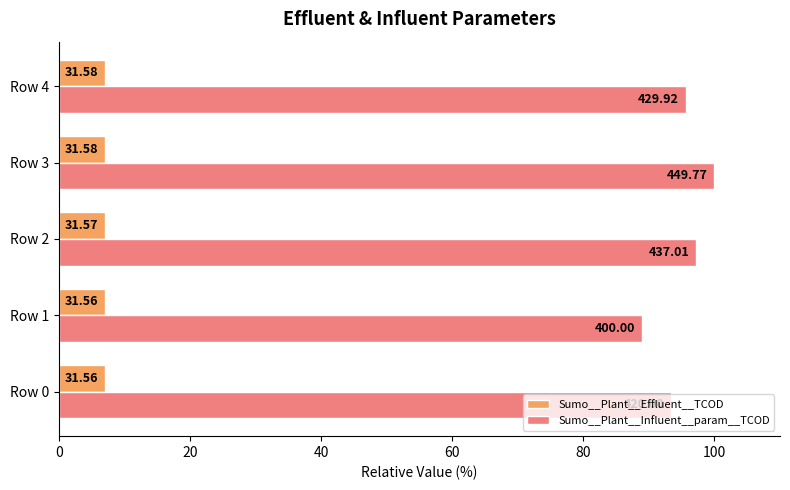

What are all the series names shown in the legend?

Sumo__Plant__Effluent__TCOD, Sumo__Plant__Influent__param__TCOD